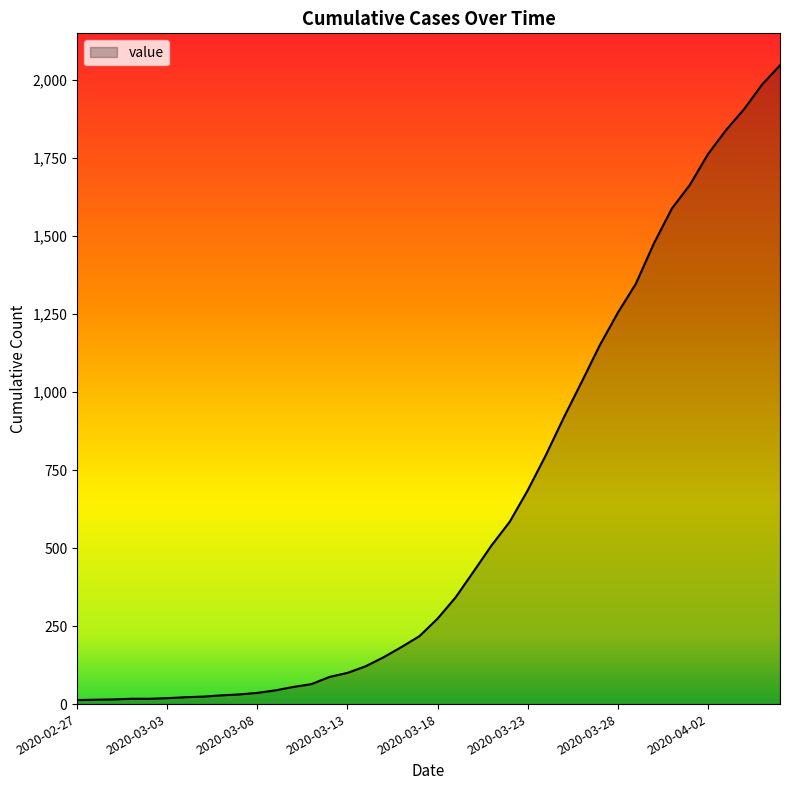

What is the difference between the maximum and minimum values?

2034